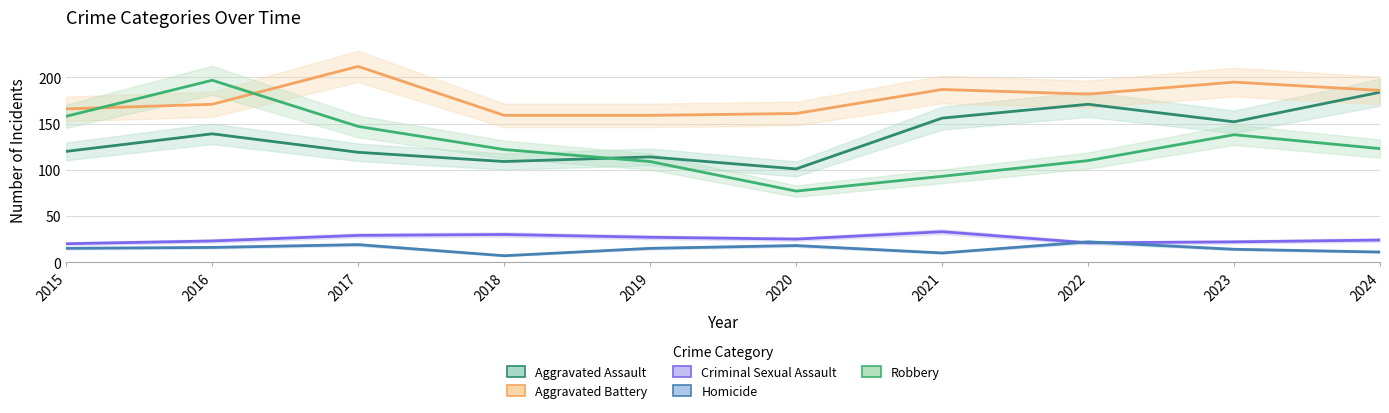

True or false: Homicide and Aggravated Assault cross at least once.

False